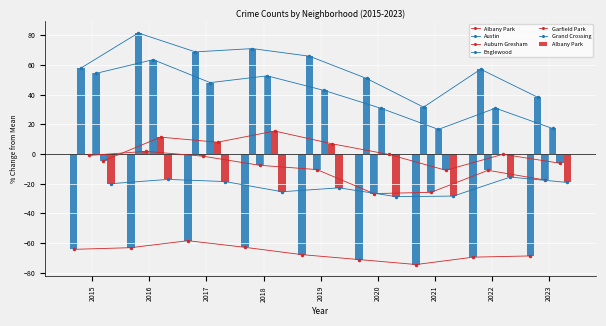

At 2023, list the series in order from smallest to largest.

Grand Crossing, Auburn Gresham, Garfield Park, Albany Park, Englewood, Austin